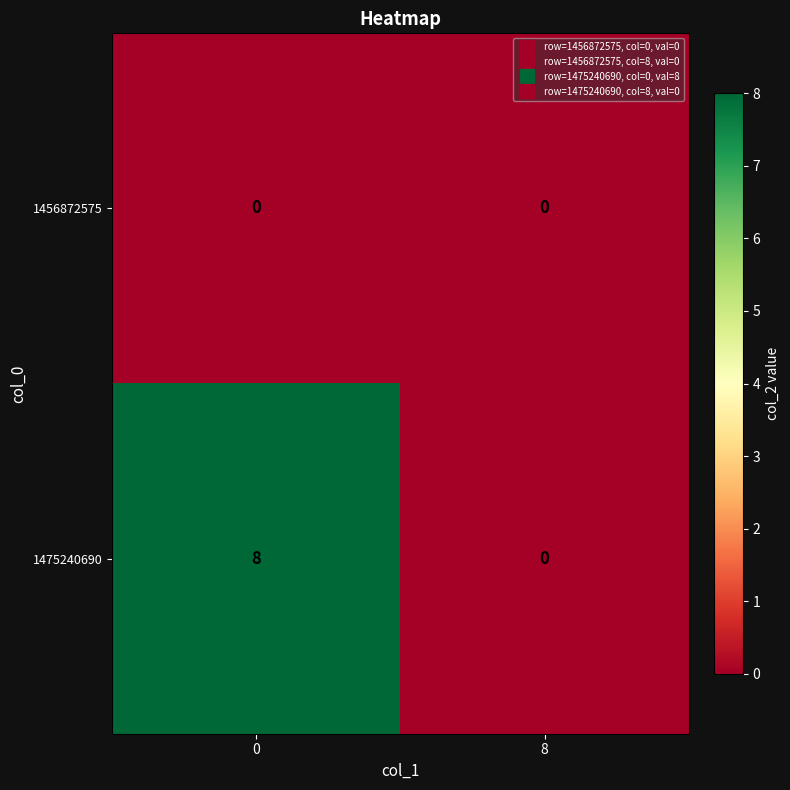

Reading left to right, what are all the values shown in this chart?

1456872575: 0	0
1475240690: 8	0